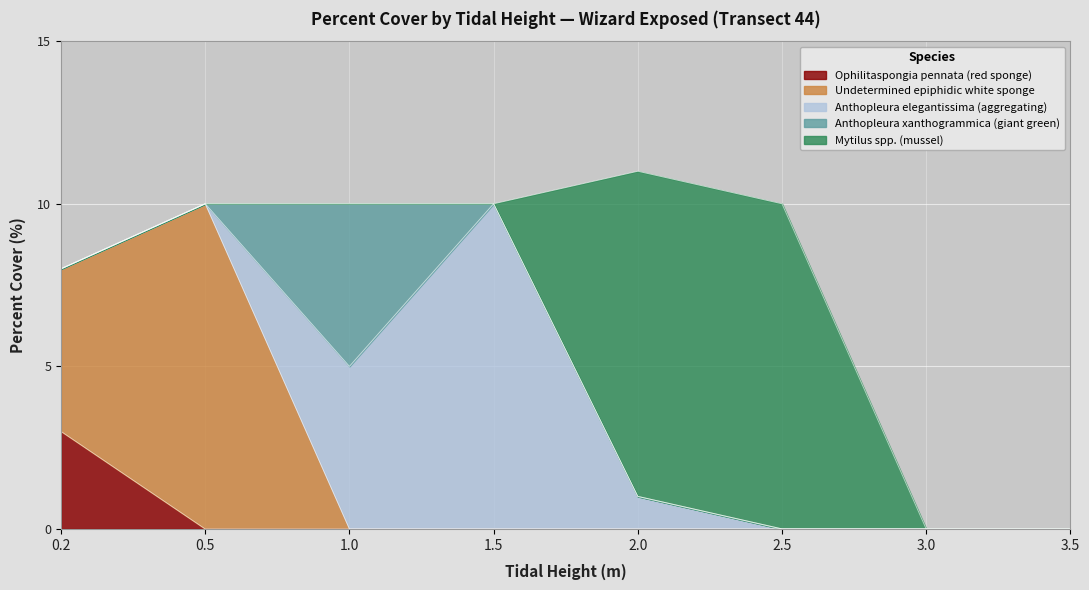

What is the difference between the maximum and minimum values in the Anthopleura xanthogrammica (giant green) series?

5